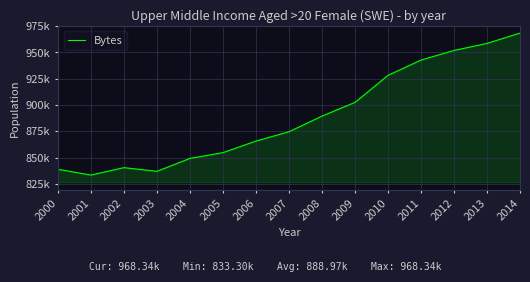

What is the difference between the maximum and minimum values?

135040